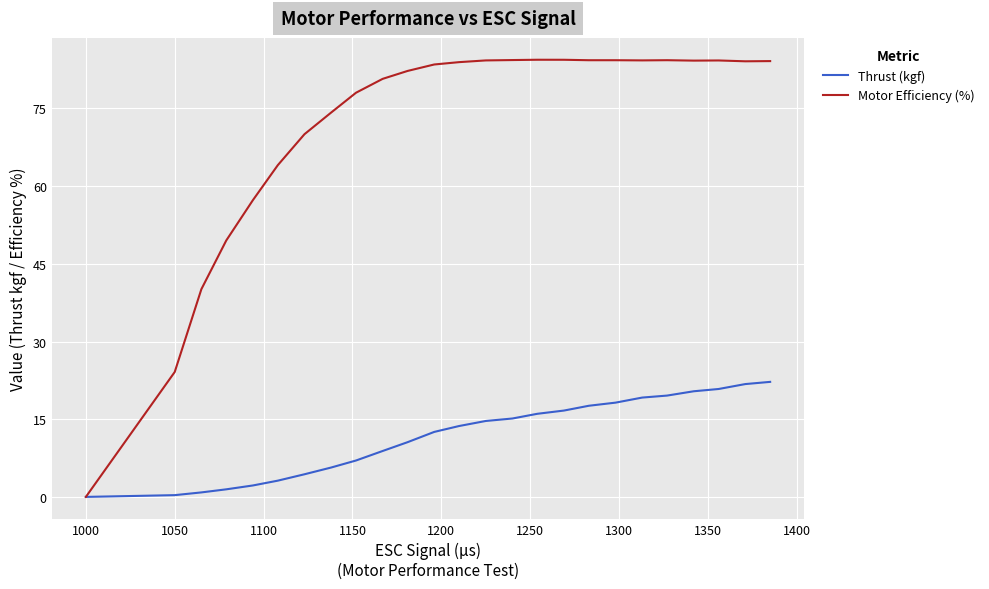

List the series in order of their overall mean, lowest first.

Thrust (kgf), Motor Efficiency (%)